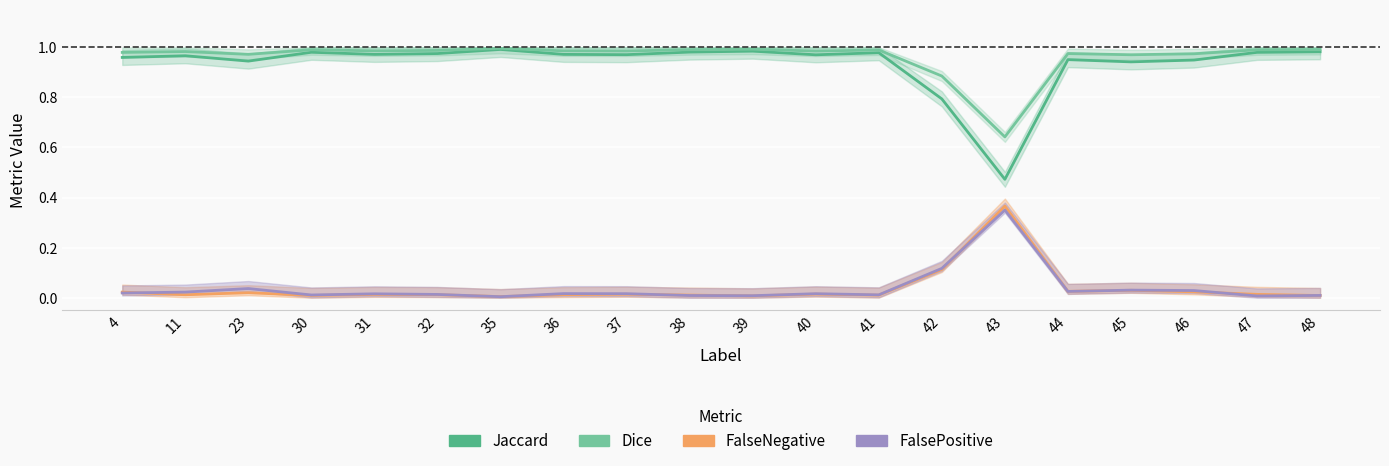

True or false: Dice and FalsePositive cross at least once.

False